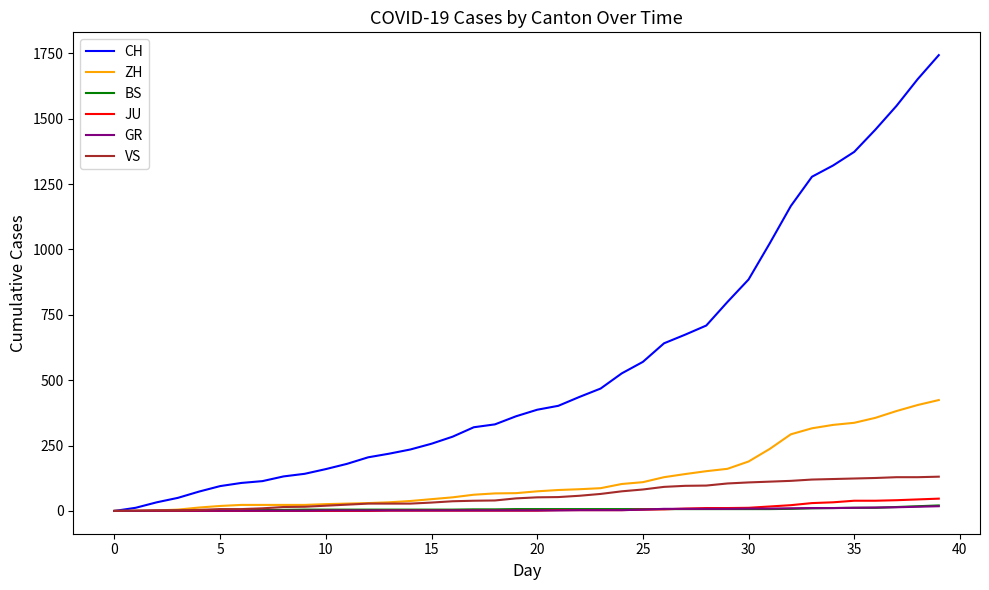

Does the chart display data point markers on the line(s)?

No